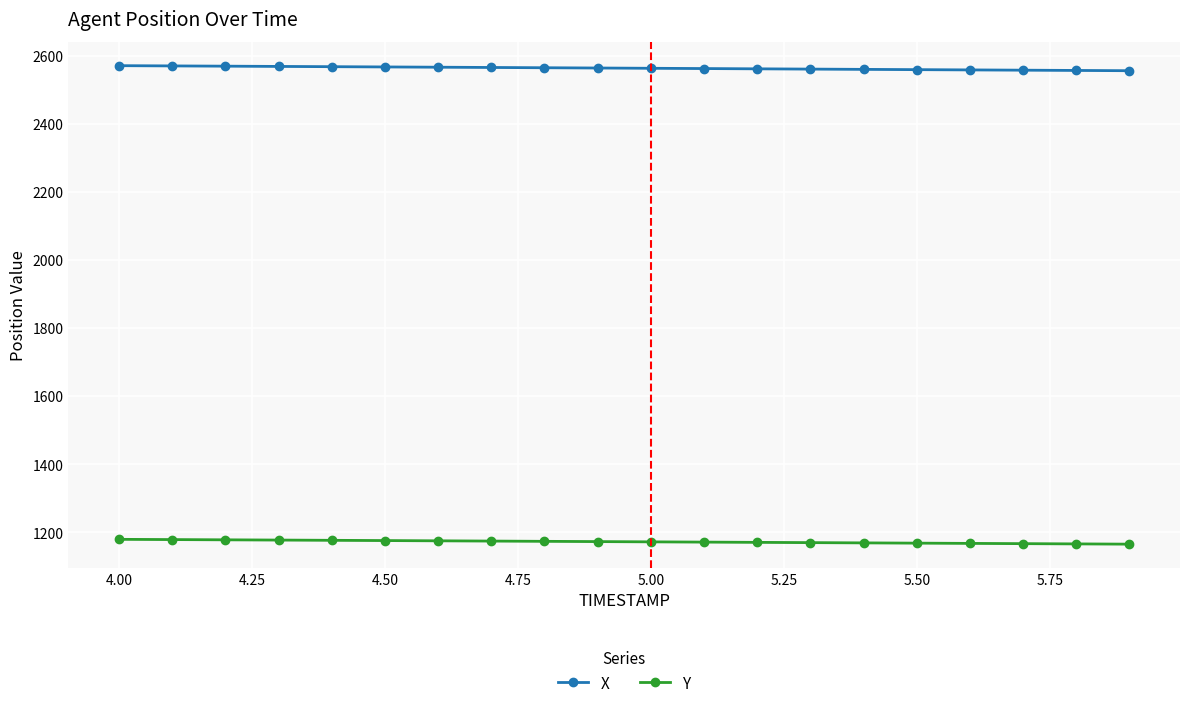

What is the sum of all Y values?

23436.4